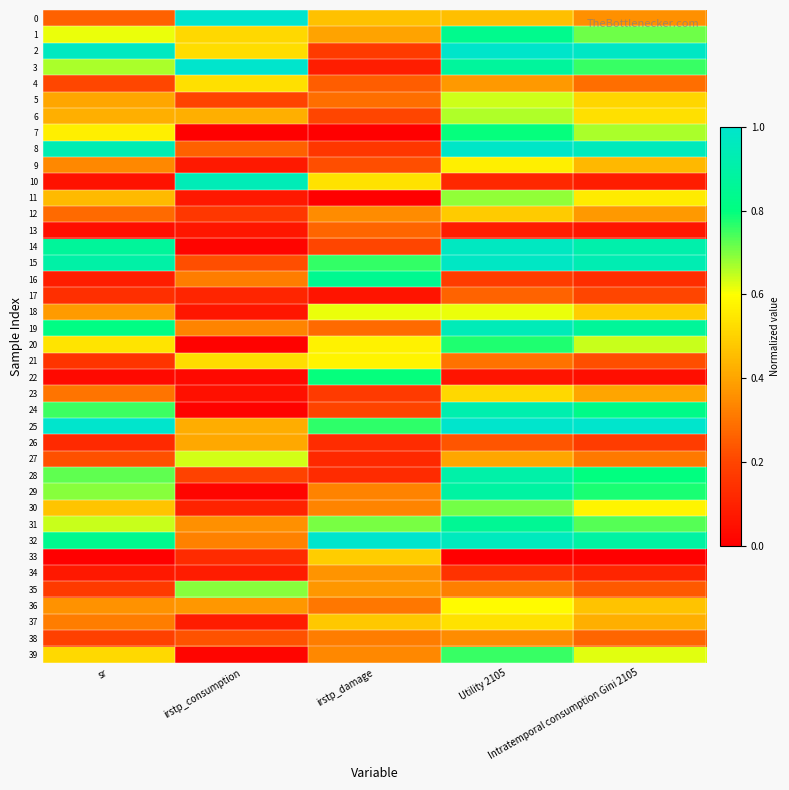

Reading left to right, list all the values displayed in this chart.

0: sr=0.3	irstp_consumption=1.0	irstp_damage=0.5	Utility 2105=0.5	Intratemporal consumption Gini 2105=0.4
1: sr=0.6	irstp_consumption=0.5	irstp_damage=0.4	Utility 2105=0.8	Intratemporal consumption Gini 2105=0.7
2: sr=1.0	irstp_consumption=0.5	irstp_damage=0.2	Utility 2105=1.0	Intratemporal consumption Gini 2105=1.0
3: sr=0.7	irstp_consumption=1.0	irstp_damage=0.1	Utility 2105=0.9	Intratemporal consumption Gini 2105=0.8
4: sr=0.2	irstp_consumption=0.5	irstp_damage=0.3	Utility 2105=0.4	Intratemporal consumption Gini 2105=0.3
5: sr=0.4	irstp_consumption=0.2	irstp_damage=0.3	Utility 2105=0.6	Intratemporal consumption Gini 2105=0.5
6: sr=0.4	irstp_consumption=0.4	irstp_damage=0.2	Utility 2105=0.7	Intratemporal consumption Gini 2105=0.5
7: sr=0.6	irstp_consumption=0.0	irstp_damage=0.0	Utility 2105=0.8	Intratemporal consumption Gini 2105=0.7
8: sr=0.9	irstp_consumption=0.3	irstp_damage=0.2	Utility 2105=1.0	Intratemporal consumption Gini 2105=1.0
9: sr=0.3	irstp_consumption=0.1	irstp_damage=0.2	Utility 2105=0.6	Intratemporal consumption Gini 2105=0.4
10: sr=0.1	irstp_consumption=0.9	irstp_damage=0.5	Utility 2105=0.1	Intratemporal consumption Gini 2105=0.1
11: sr=0.4	irstp_consumption=0.1	irstp_damage=0.0	Utility 2105=0.7	Intratemporal consumption Gini 2105=0.6
12: sr=0.3	irstp_consumption=0.2	irstp_damage=0.3	Utility 2105=0.5	Intratemporal consumption Gini 2105=0.4
13: sr=0.0	irstp_consumption=0.1	irstp_damage=0.3	Utility 2105=0.1	Intratemporal consumption Gini 2105=0.1
14: sr=0.9	irstp_consumption=0.0	irstp_damage=0.2	Utility 2105=1.0	Intratemporal consumption Gini 2105=0.9
15: sr=0.9	irstp_consumption=0.2	irstp_damage=0.8	Utility 2105=1.0	Intratemporal consumption Gini 2105=0.9
16: sr=0.1	irstp_consumption=0.3	irstp_damage=0.8	Utility 2105=0.2	Intratemporal consumption Gini 2105=0.1
17: sr=0.1	irstp_consumption=0.1	irstp_damage=0.1	Utility 2105=0.3	Intratemporal consumption Gini 2105=0.2
18: sr=0.4	irstp_consumption=0.1	irstp_damage=0.6	Utility 2105=0.6	Intratemporal consumption Gini 2105=0.5
19: sr=0.8	irstp_consumption=0.3	irstp_damage=0.3	Utility 2105=0.9	Intratemporal consumption Gini 2105=0.9
20: sr=0.5	irstp_consumption=0.0	irstp_damage=0.6	Utility 2105=0.8	Intratemporal consumption Gini 2105=0.6
21: sr=0.2	irstp_consumption=0.5	irstp_damage=0.6	Utility 2105=0.3	Intratemporal consumption Gini 2105=0.2
22: sr=0.0	irstp_consumption=0.0	irstp_damage=0.8	Utility 2105=0.1	Intratemporal consumption Gini 2105=0.0
23: sr=0.3	irstp_consumption=0.0	irstp_damage=0.2	Utility 2105=0.5	Intratemporal consumption Gini 2105=0.4
24: sr=0.8	irstp_consumption=0.0	irstp_damage=0.2	Utility 2105=0.9	Intratemporal consumption Gini 2105=0.8
25: sr=1.0	irstp_consumption=0.4	irstp_damage=0.8	Utility 2105=1.0	Intratemporal consumption Gini 2105=1.0
26: sr=0.1	irstp_consumption=0.4	irstp_damage=0.1	Utility 2105=0.2	Intratemporal consumption Gini 2105=0.2
27: sr=0.2	irstp_consumption=0.6	irstp_damage=0.1	Utility 2105=0.4	Intratemporal consumption Gini 2105=0.3
28: sr=0.7	irstp_consumption=0.2	irstp_damage=0.1	Utility 2105=0.9	Intratemporal consumption Gini 2105=0.8
29: sr=0.7	irstp_consumption=0.0	irstp_damage=0.3	Utility 2105=0.9	Intratemporal consumption Gini 2105=0.8
30: sr=0.5	irstp_consumption=0.1	irstp_damage=0.3	Utility 2105=0.7	Intratemporal consumption Gini 2105=0.6
31: sr=0.6	irstp_consumption=0.4	irstp_damage=0.7	Utility 2105=0.9	Intratemporal consumption Gini 2105=0.7
32: sr=0.8	irstp_consumption=0.3	irstp_damage=1.0	Utility 2105=1.0	Intratemporal consumption Gini 2105=0.9
33: sr=0.0	irstp_consumption=0.1	irstp_damage=0.5	Utility 2105=0.0	Intratemporal consumption Gini 2105=0.0
34: sr=0.1	irstp_consumption=0.1	irstp_damage=0.4	Utility 2105=0.1	Intratemporal consumption Gini 2105=0.1
35: sr=0.2	irstp_consumption=0.7	irstp_damage=0.4	Utility 2105=0.3	Intratemporal consumption Gini 2105=0.2
36: sr=0.4	irstp_consumption=0.4	irstp_damage=0.3	Utility 2105=0.6	Intratemporal consumption Gini 2105=0.5
37: sr=0.3	irstp_consumption=0.1	irstp_damage=0.5	Utility 2105=0.5	Intratemporal consumption Gini 2105=0.4
38: sr=0.2	irstp_consumption=0.2	irstp_damage=0.3	Utility 2105=0.3	Intratemporal consumption Gini 2105=0.3
39: sr=0.5	irstp_consumption=0.0	irstp_damage=0.3	Utility 2105=0.8	Intratemporal consumption Gini 2105=0.6